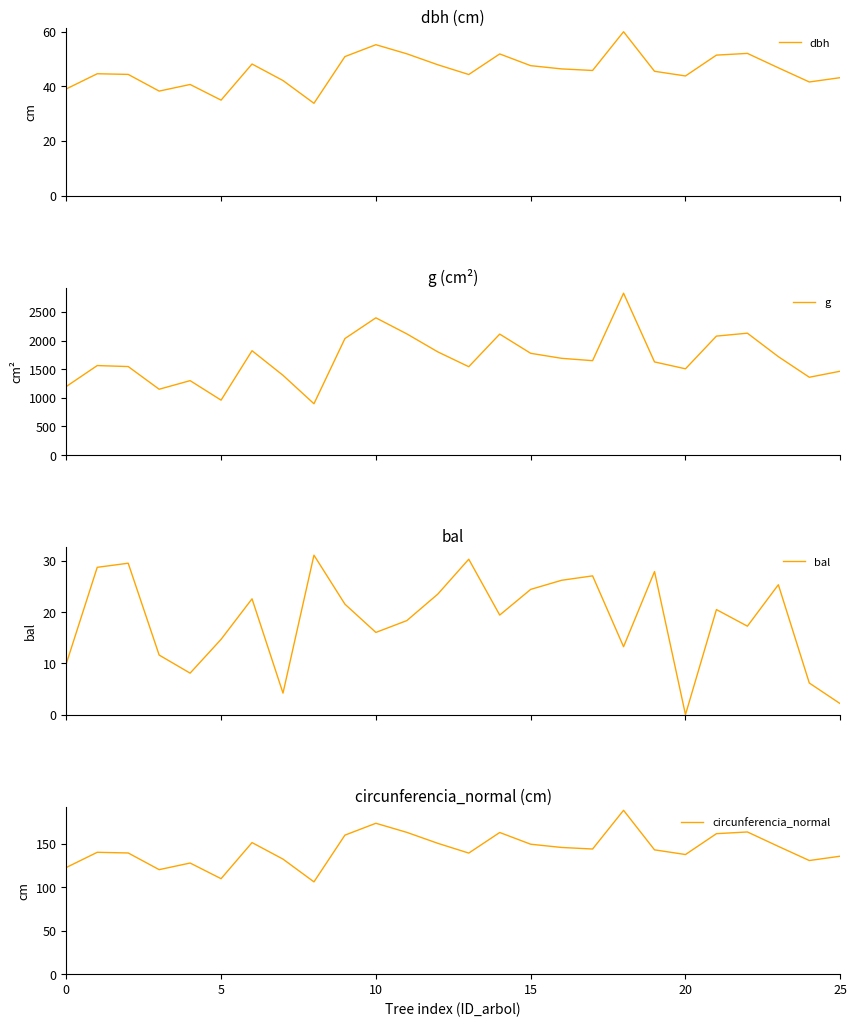

What is the minimum value for dbh?

33.8